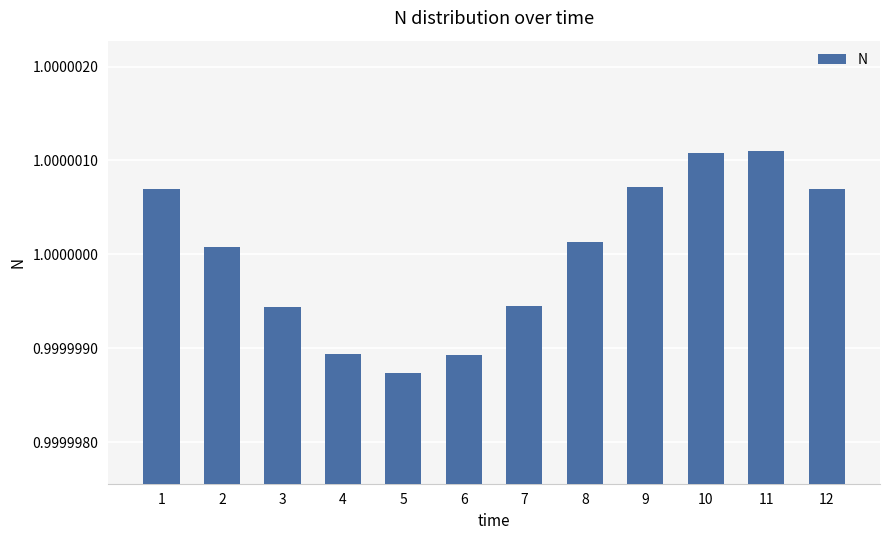

The value at 3 is 0.4. True or false?

False